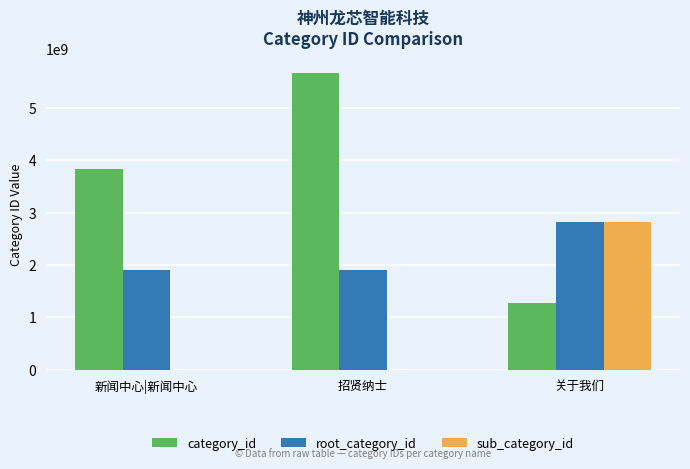

At which label does sub_category_id reach its peak?

关于我们